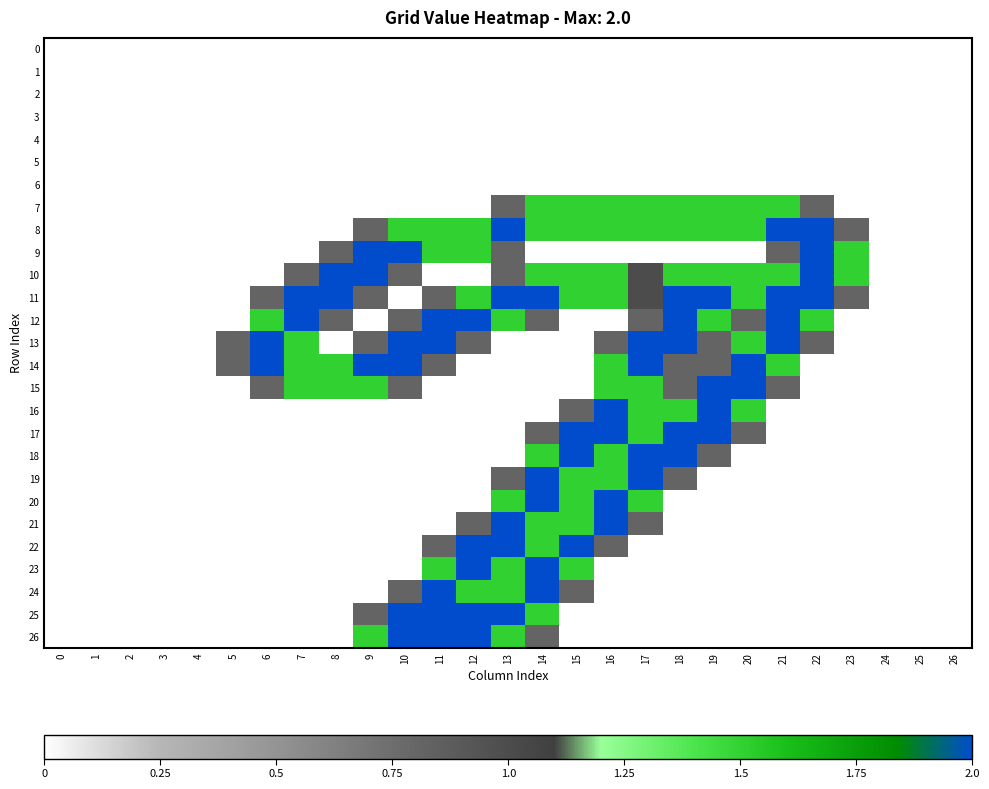

Between 12 and 14, which is larger?

12